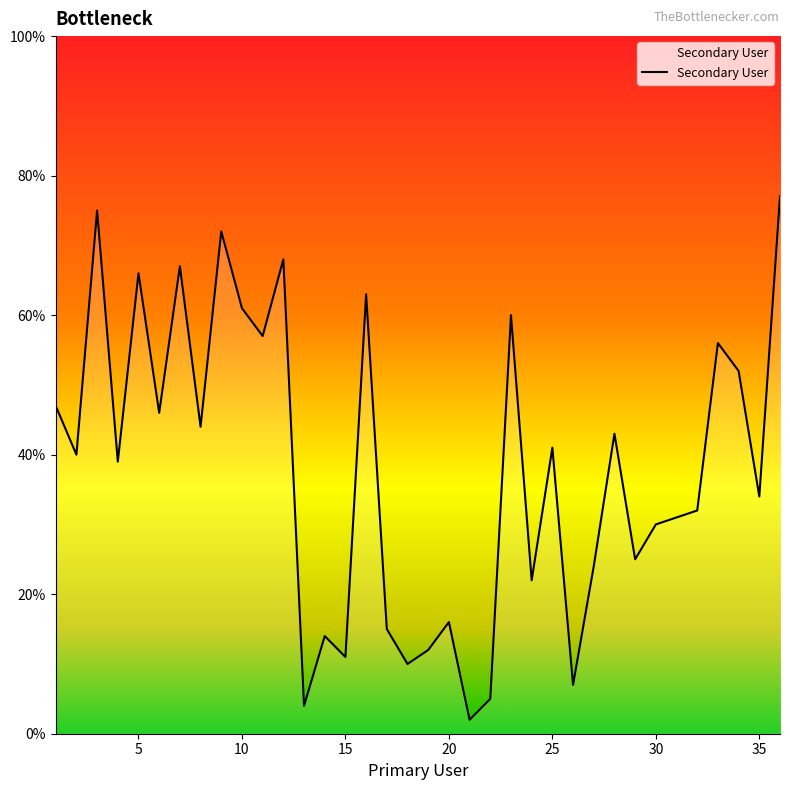

Count the number of data series in this chart.

1